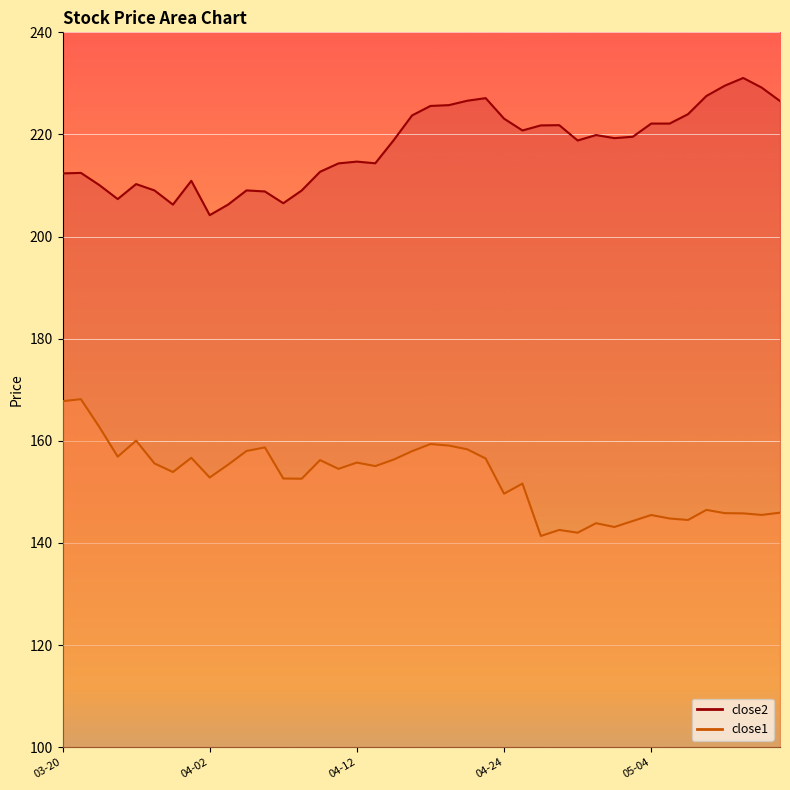

Rank the series at 2018-03-29 from lowest to highest value.

close1, close2